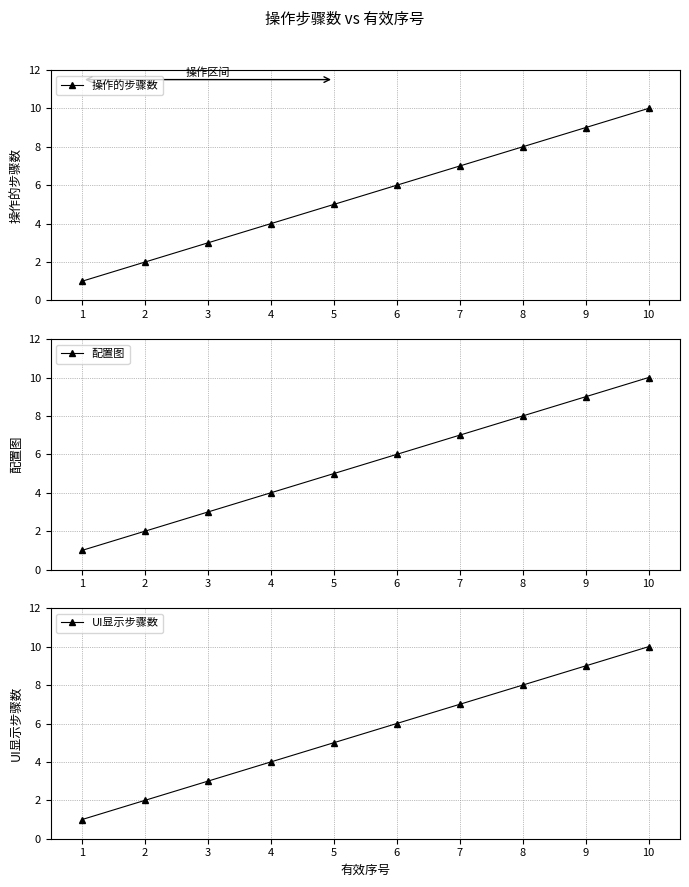

Which category has the highest value across all series?

10